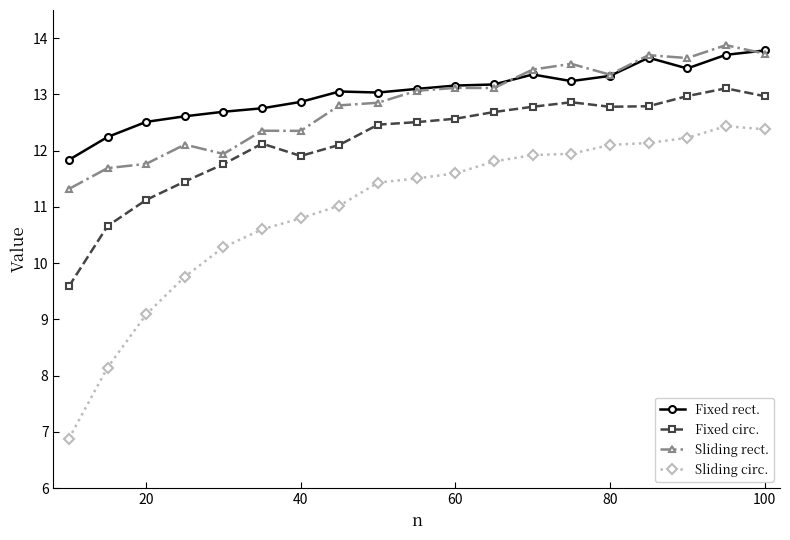

True or false: Sliding rect. has more than 0 points higher than both neighbors.

True